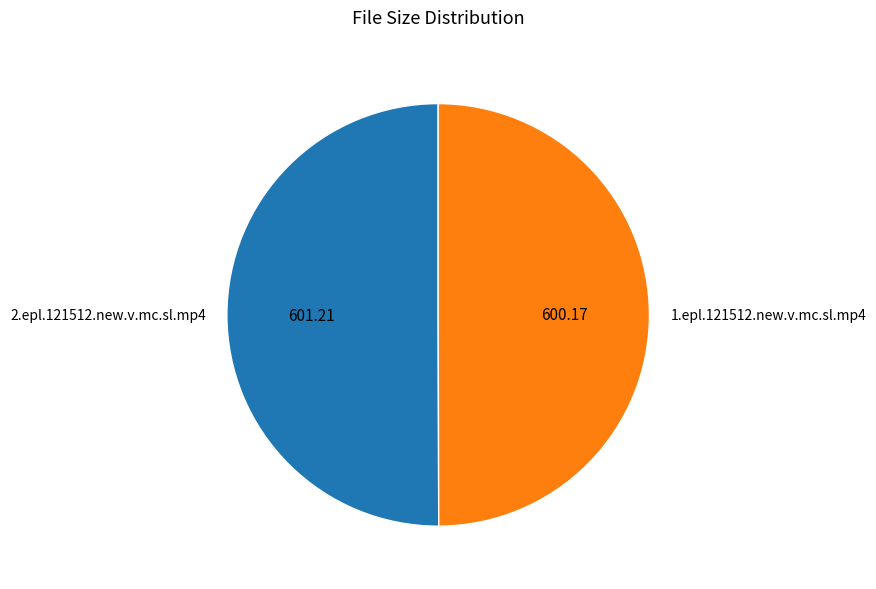

Approximately how many times larger is the value at 1.epl.121512.new.v.mc.sl.mp4 compared to 2.epl.121512.new.v.mc.sl.mp4?

1.0